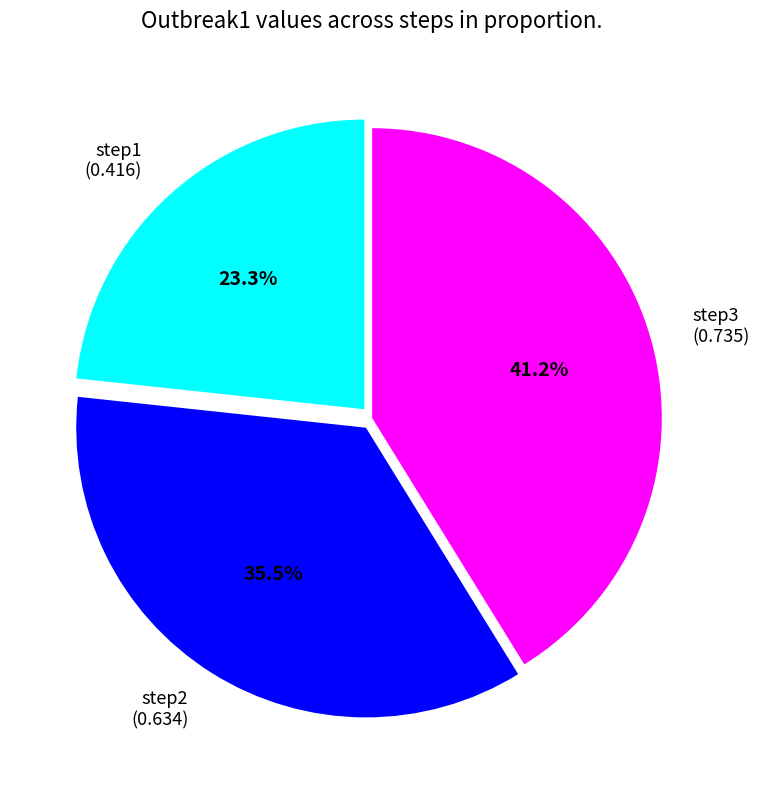

Rank the categories by value from highest to lowest.

step3 (0.735), step2 (0.634), step1 (0.416)